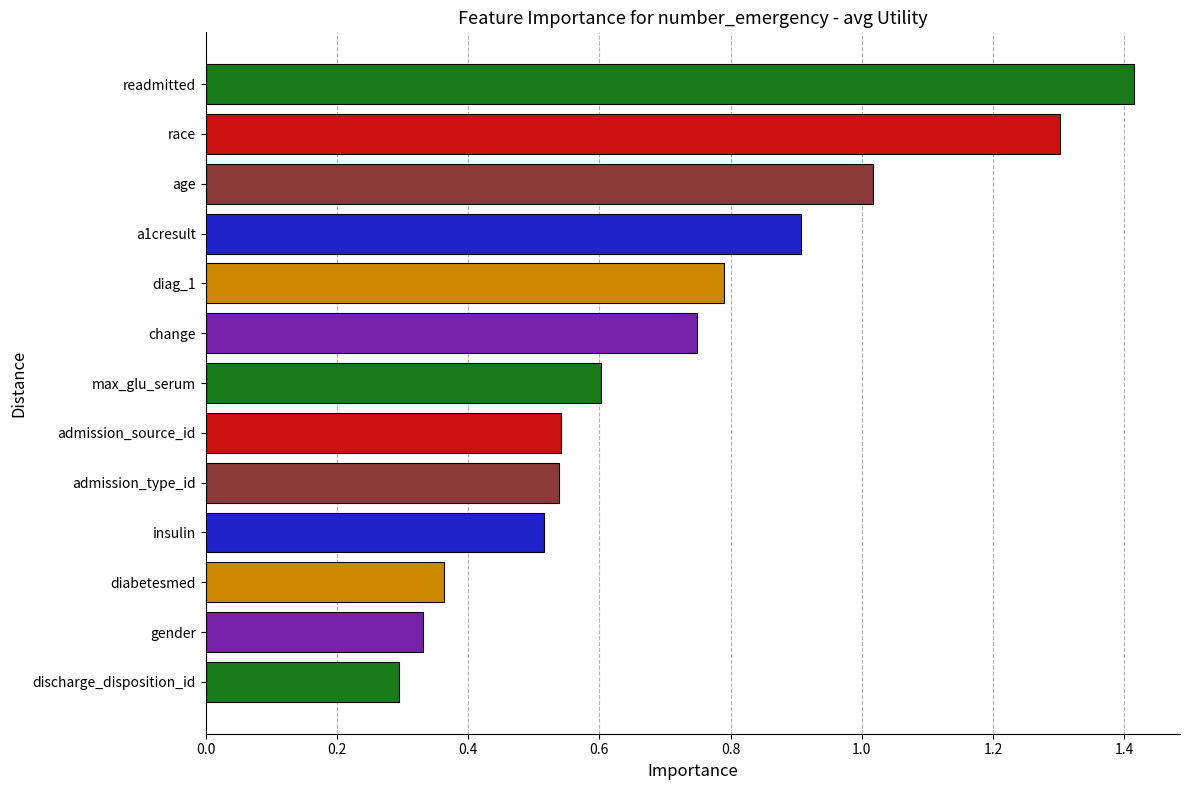

Where is the data nearest to the value 0?

discharge_disposition_id